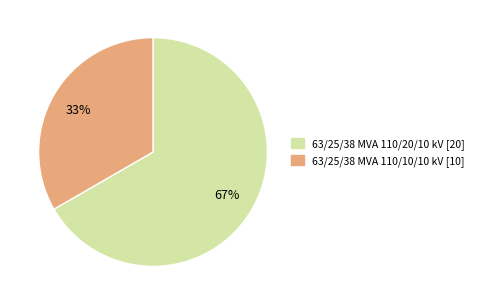

To the nearest percent, what is the combined percentage of 63/25/38 MVA 110/10/10 kV and 63/25/38 MVA 110/20/10 kV?

100%